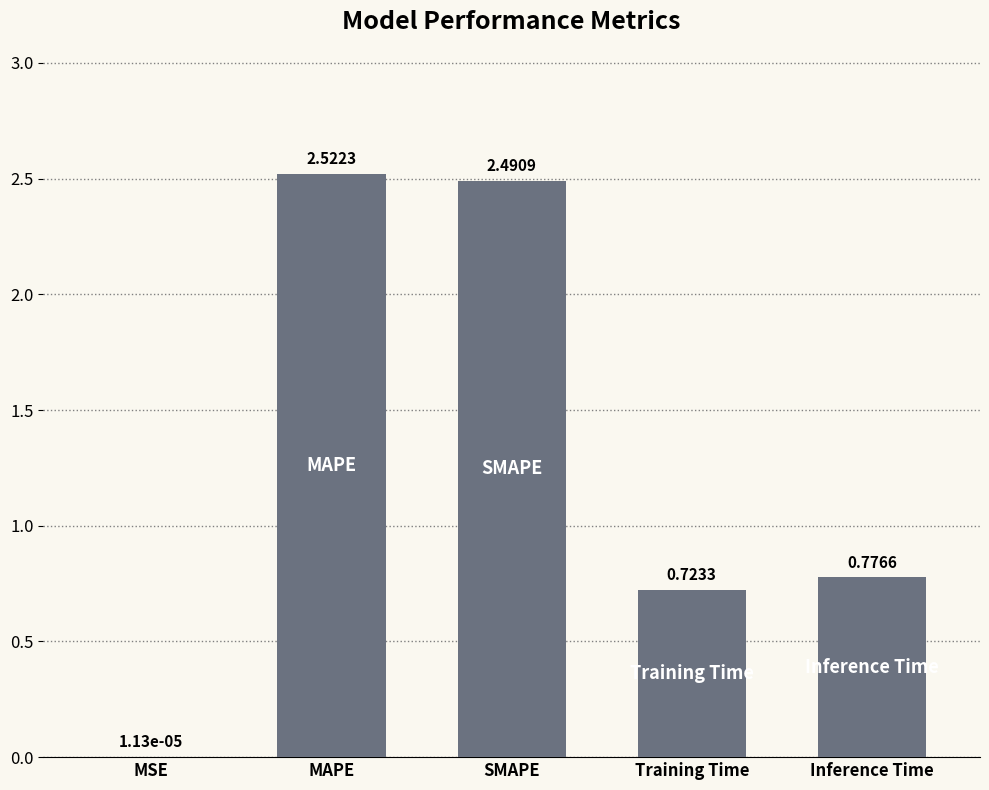

At which label is the value closest to 1?

Inference Time